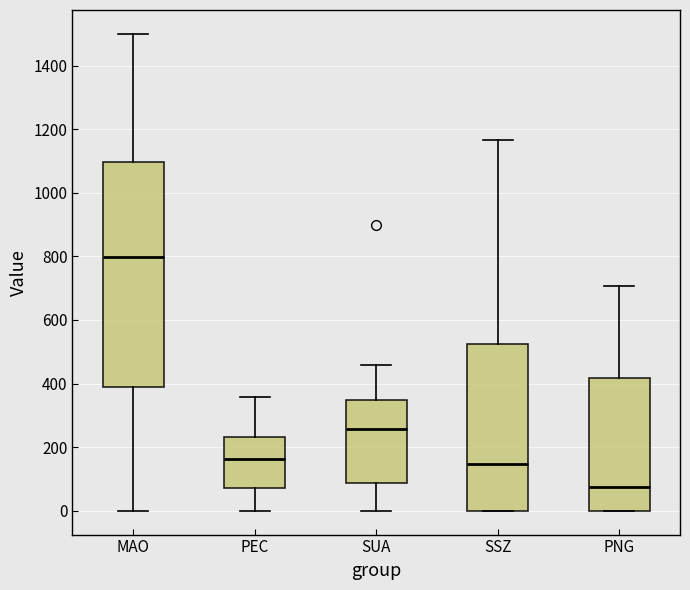

Where is the upper edge of the box for MAO on the y-axis? The values are not printed on the chart, so give them approximately, as read against the axis.

1100